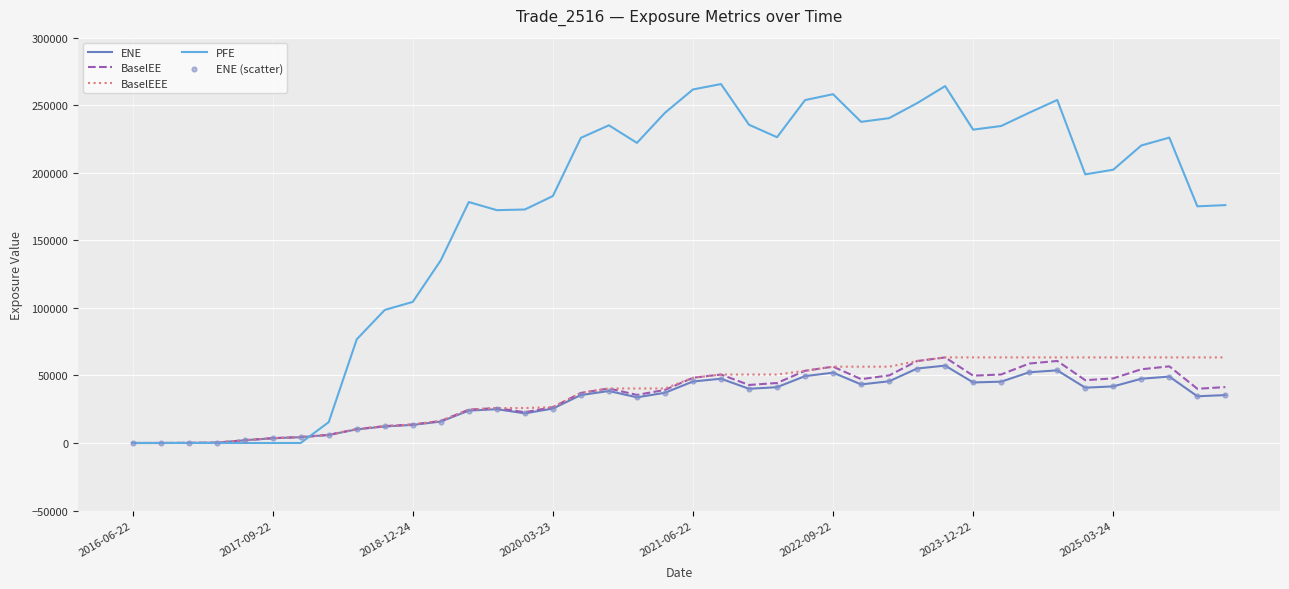

Which series has the largest total across all categories?

PFE